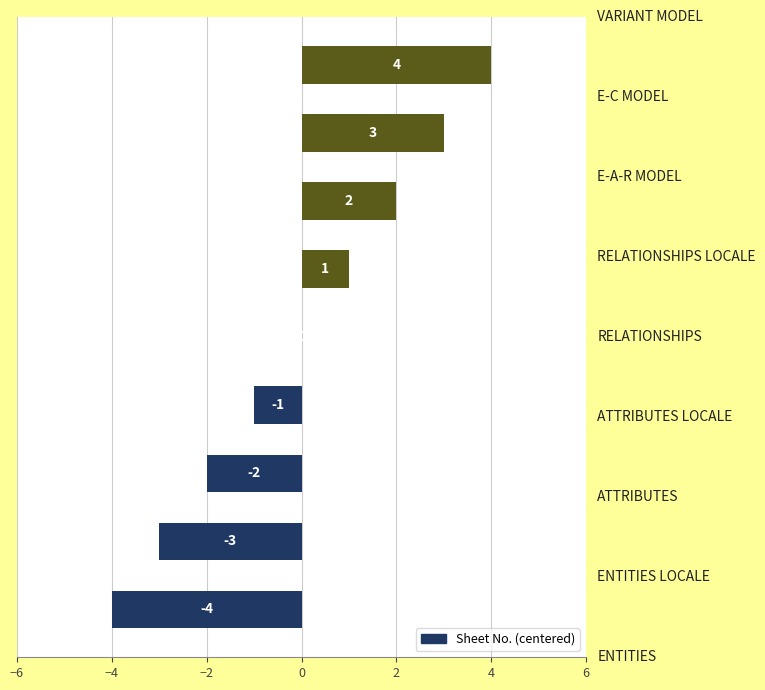

Are the bars grouped side by side (vs. stacked)?

No